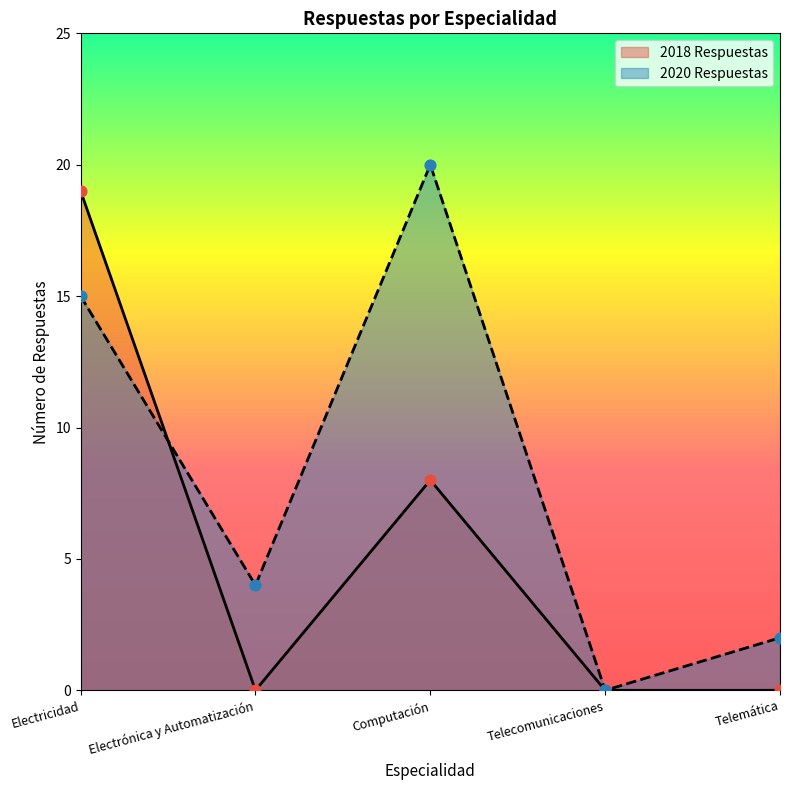

Is the value of 2018 Respuestas at Electrónica y Automatización greater than the value of 2020 Respuestas at Electricidad?

No